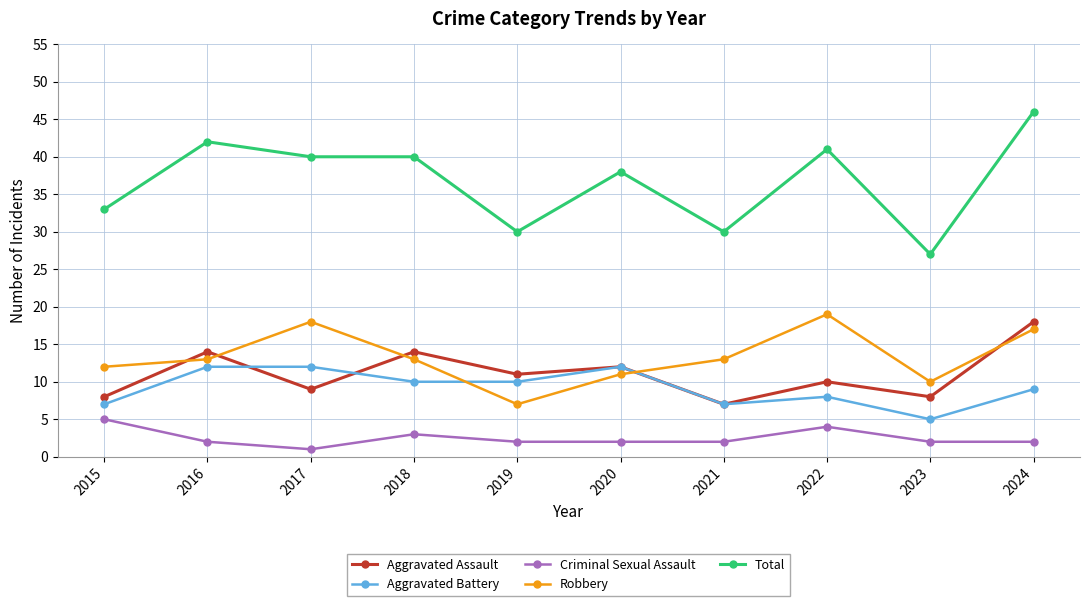

What is the average value of the Aggravated Assault series?

11